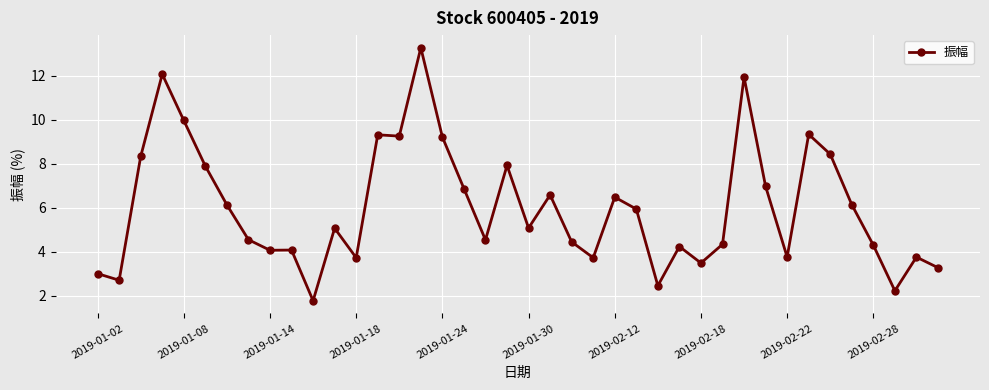

True or false: the data has more than 0 interior local peaks.

True